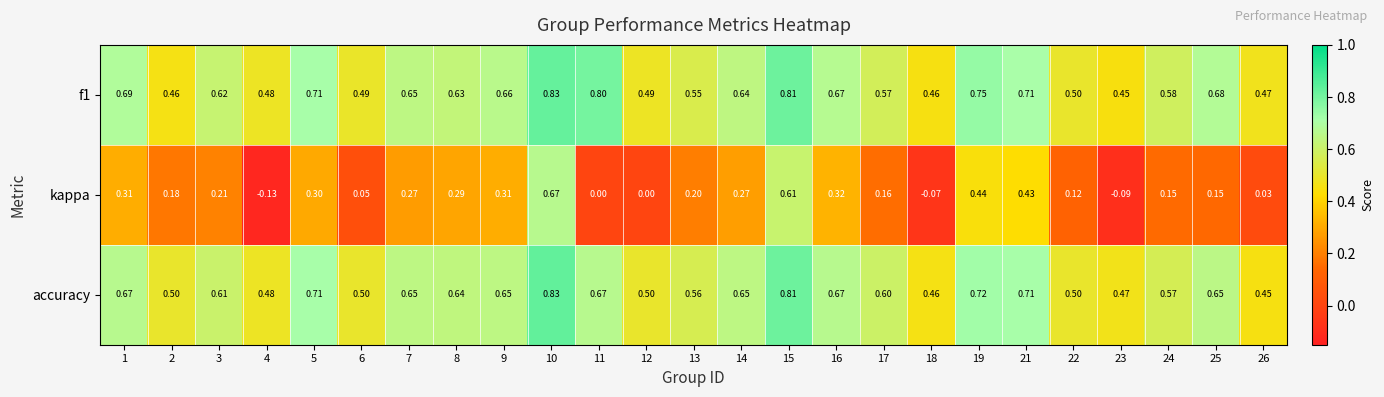

Between 11 and 15, which series saw the biggest shift?

kappa